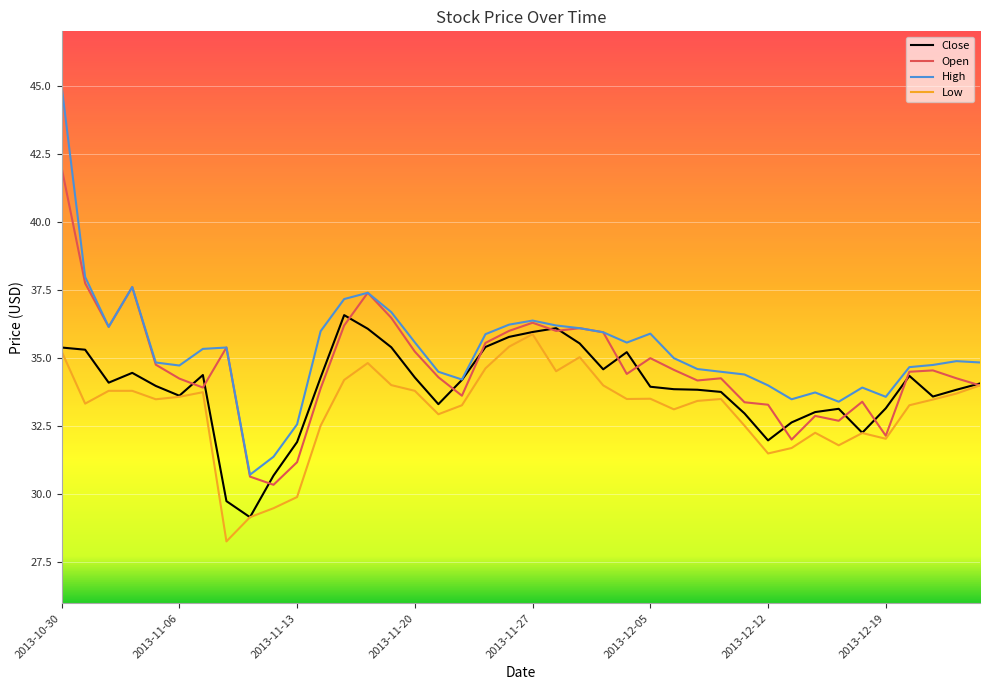

True or false: High and Low intersect in this chart.

False